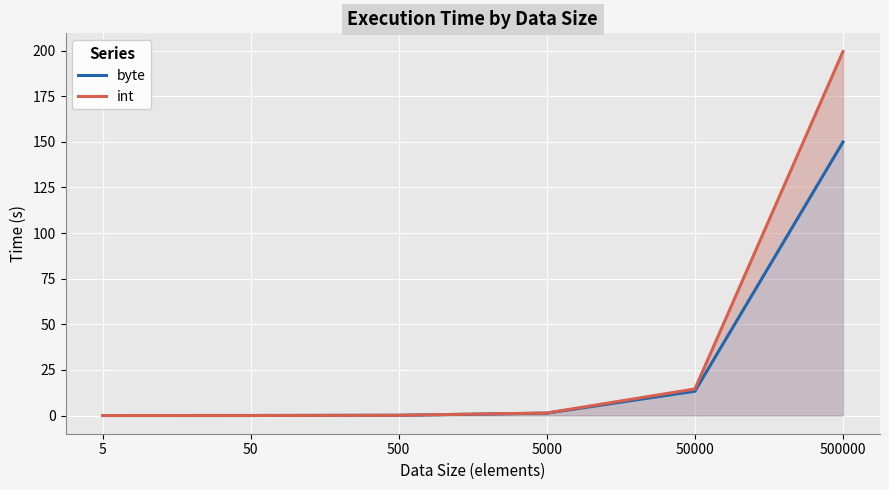

List the labels in order of int value, smallest first.

5, 50, 500, 5000, 50000, 500000